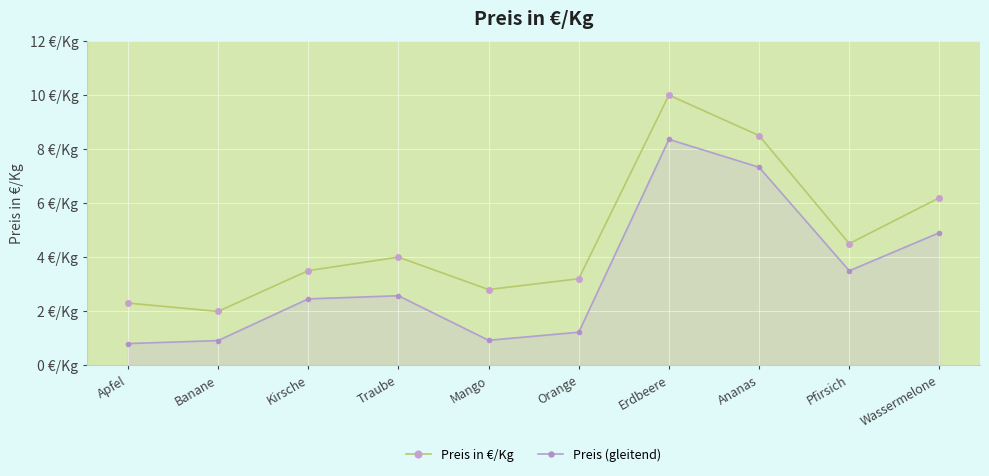

What is the label of the 3rd point from the left?

Kirsche